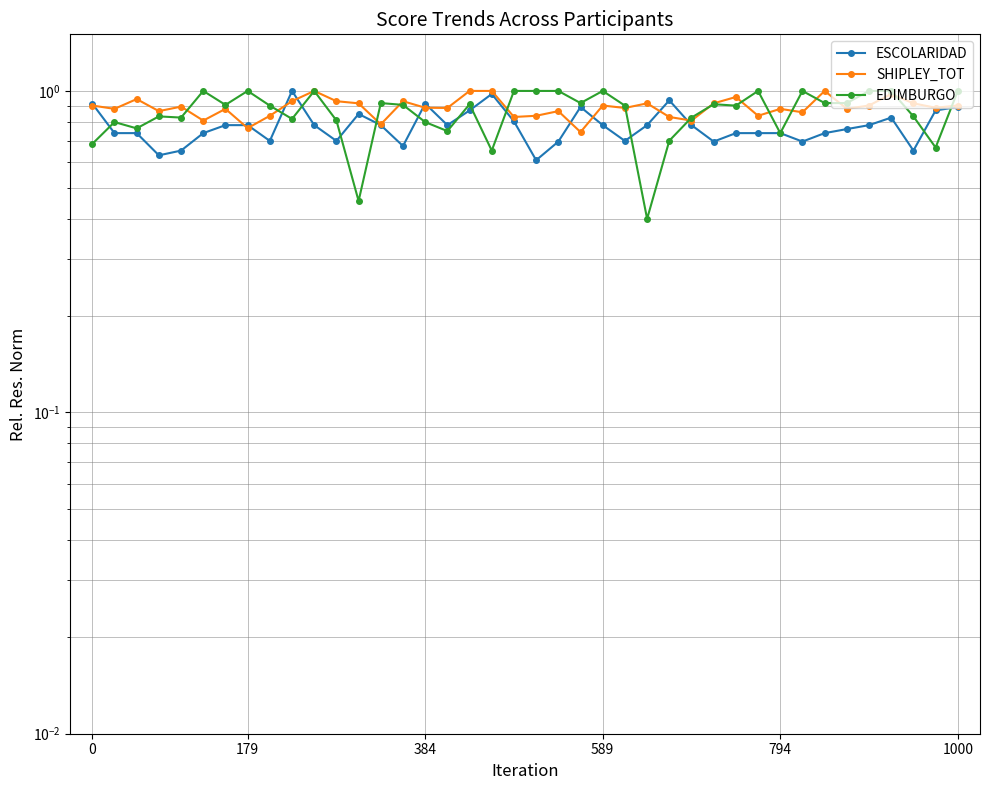

What is the minimum value shown in the chart?

0.4